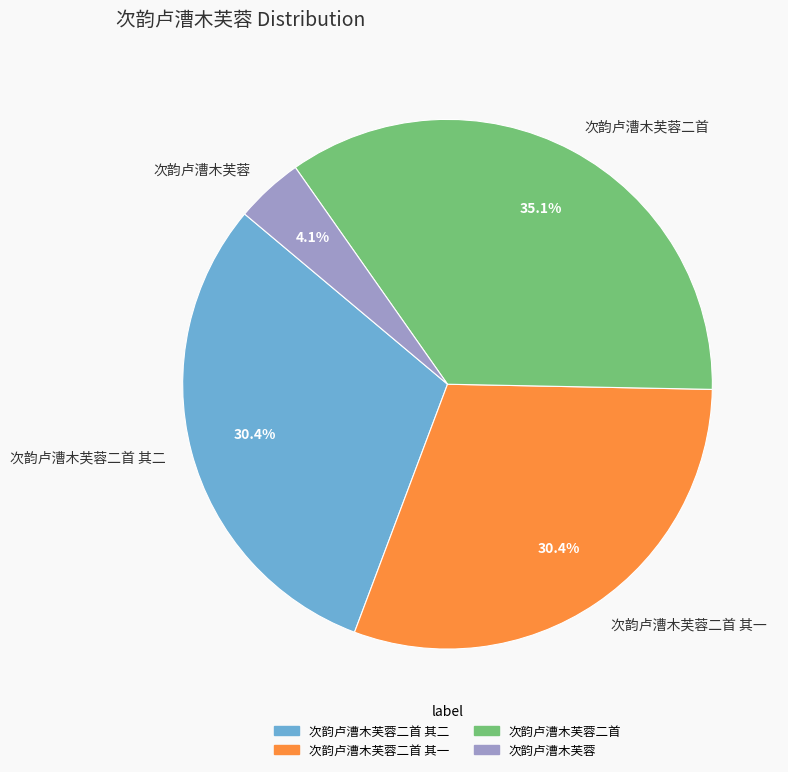

Do 次韵卢漕木芙蓉二首 and 次韵卢漕木芙蓉二首 其二 together represent more than half of the pie?

Yes